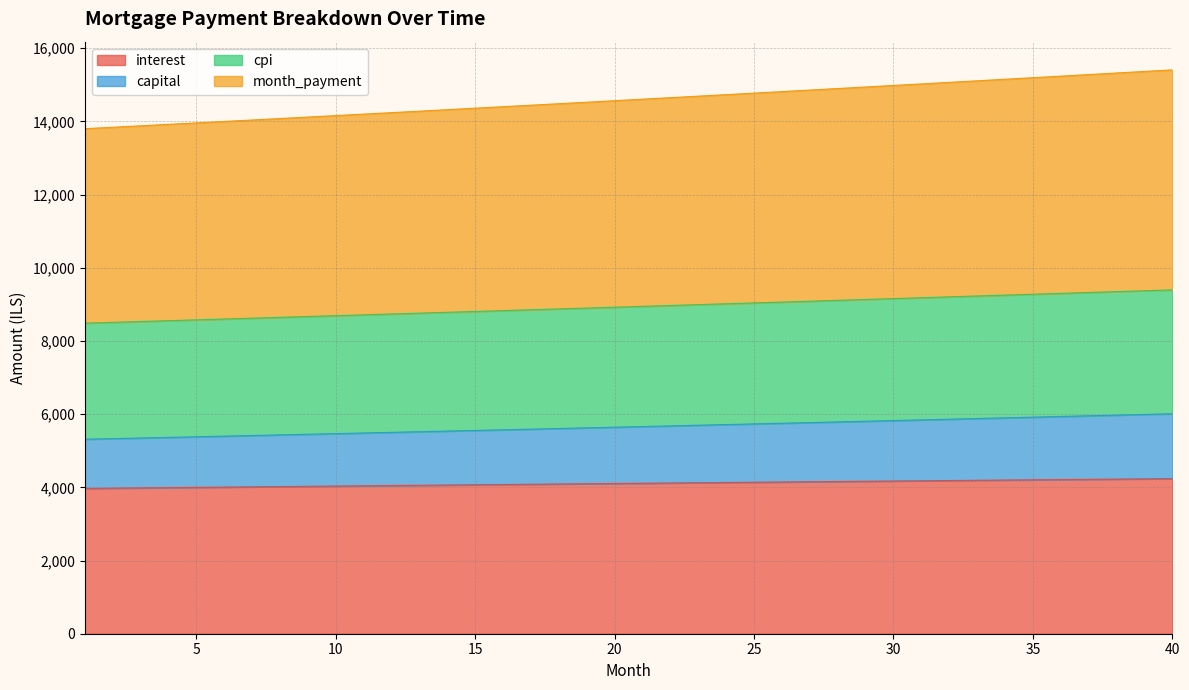

The value of cpi at 29 is 9135.1. True or false?

True